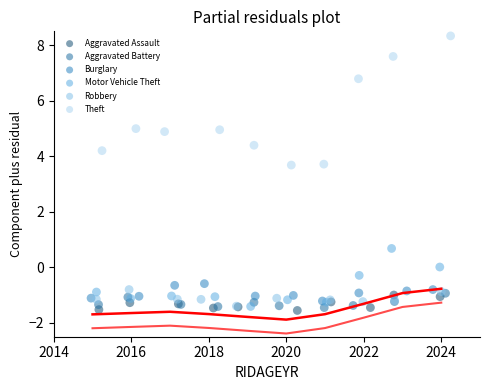

What are all the series names shown in the legend?

Aggravated Assault, Aggravated Battery, Burglary, Motor Vehicle Theft, Robbery, Theft